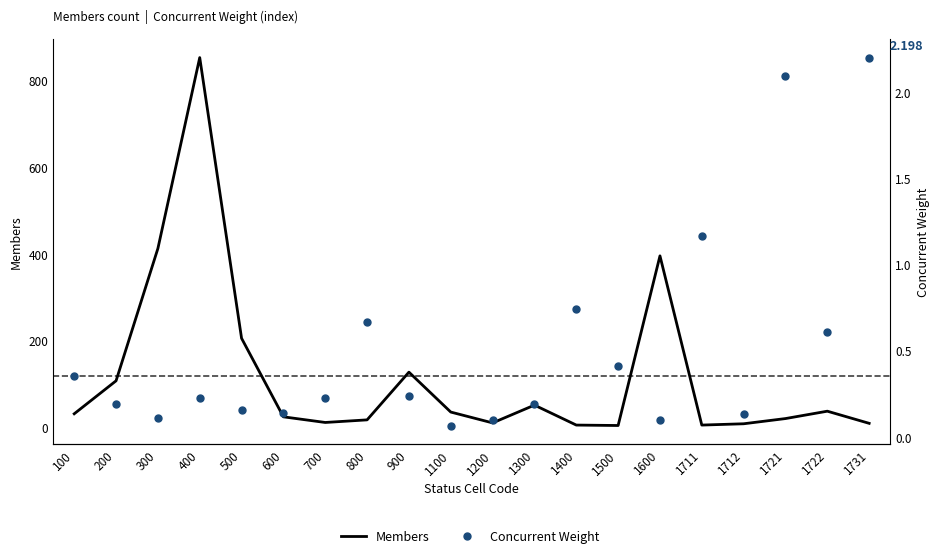

Rank the series by their maximum value, from highest to lowest.

Members, Concurrent Weight